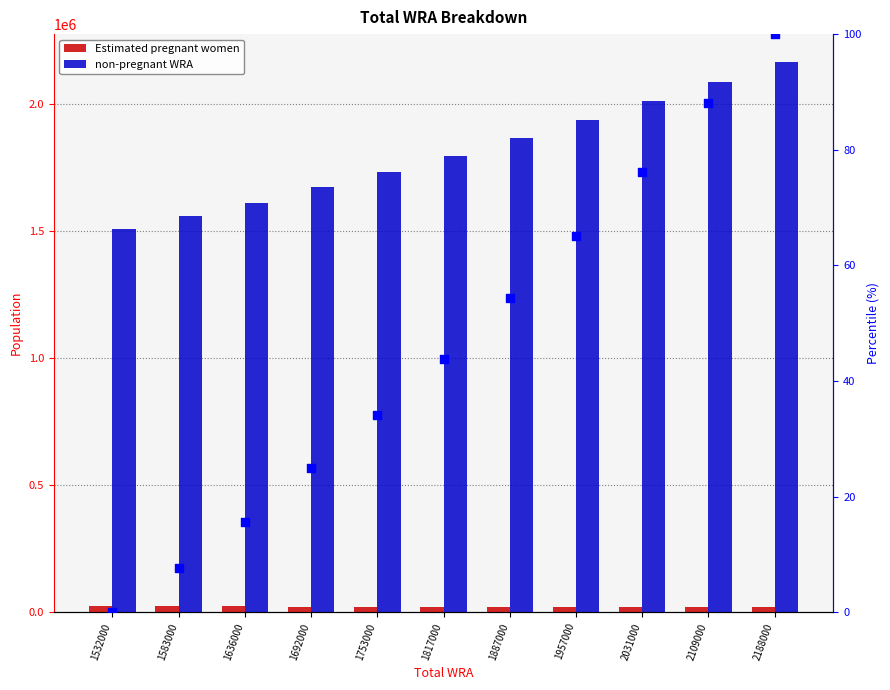

What is the total value across all series at 2109000?

2109088.0